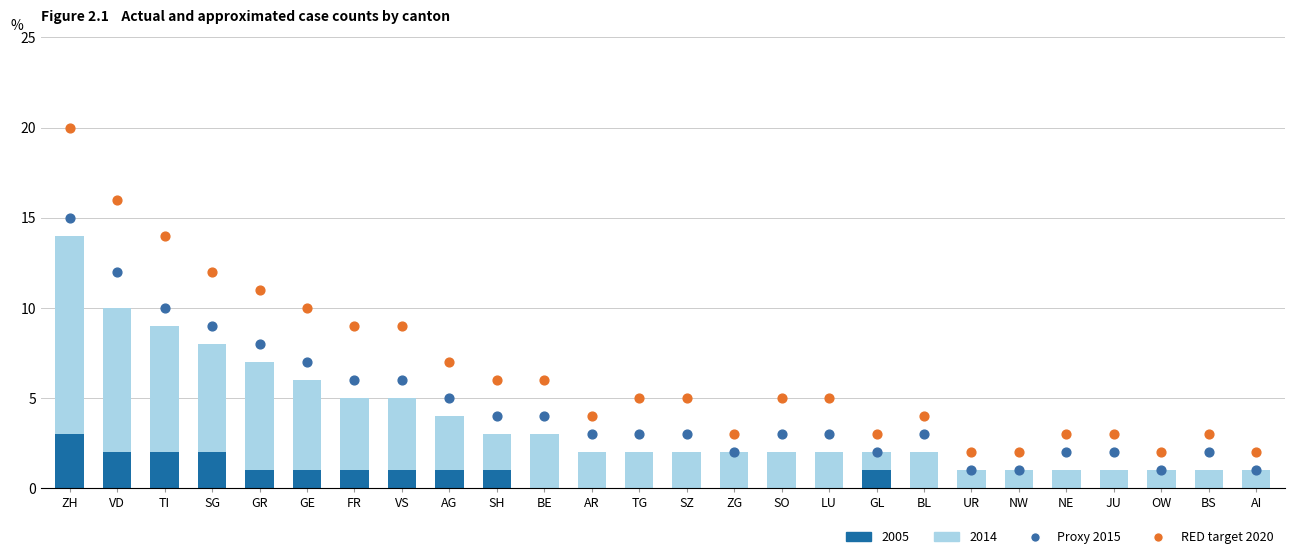

Which series contains the lowest Y value?

Proxy 2015